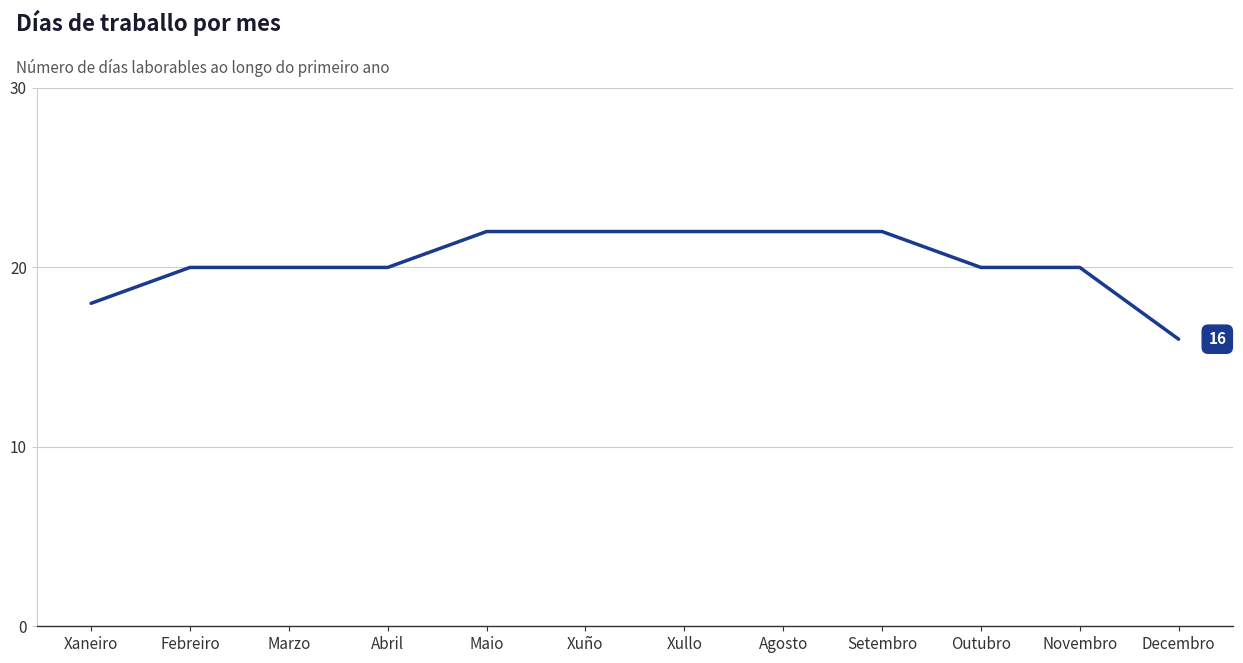

Is it true that the value at Xuño is 22?

True